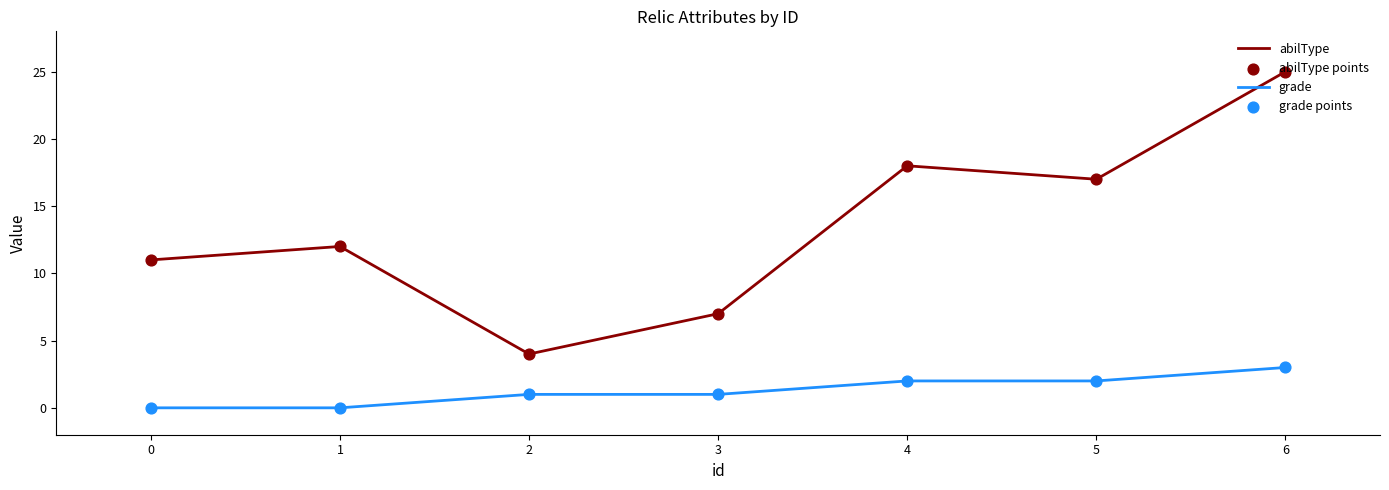

Between 2 and 3, which series saw the biggest shift?

abilType